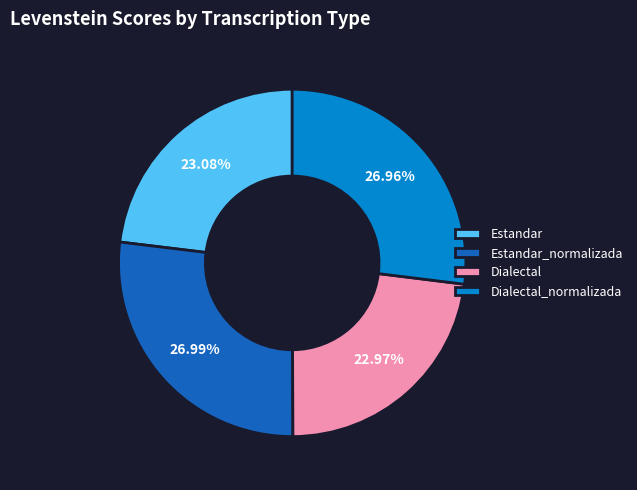

Is it true that Dialectal_normalizada is 14% of the pie?

False